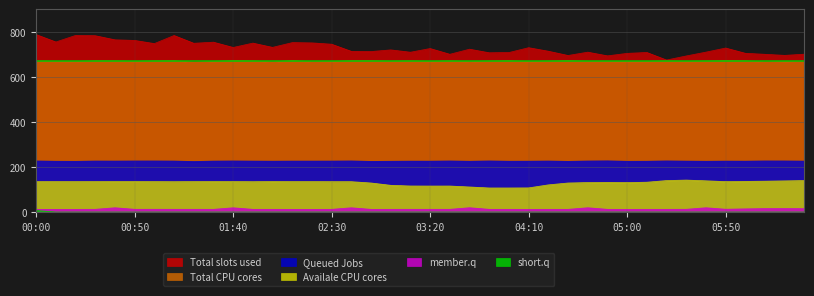

True or false: Total slots used and member.q intersect in this chart.

False